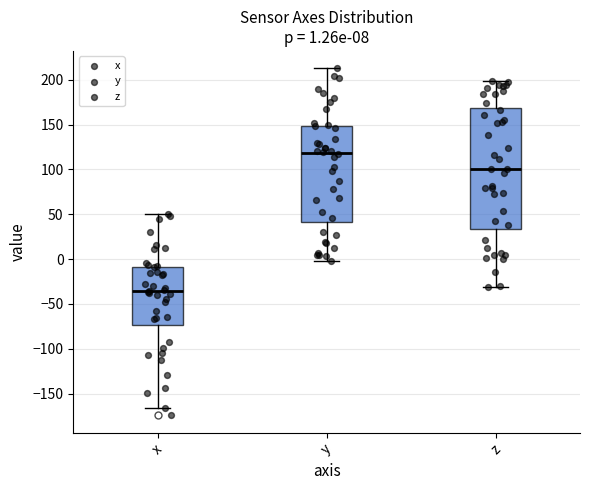

Which box's median line is the highest?

y